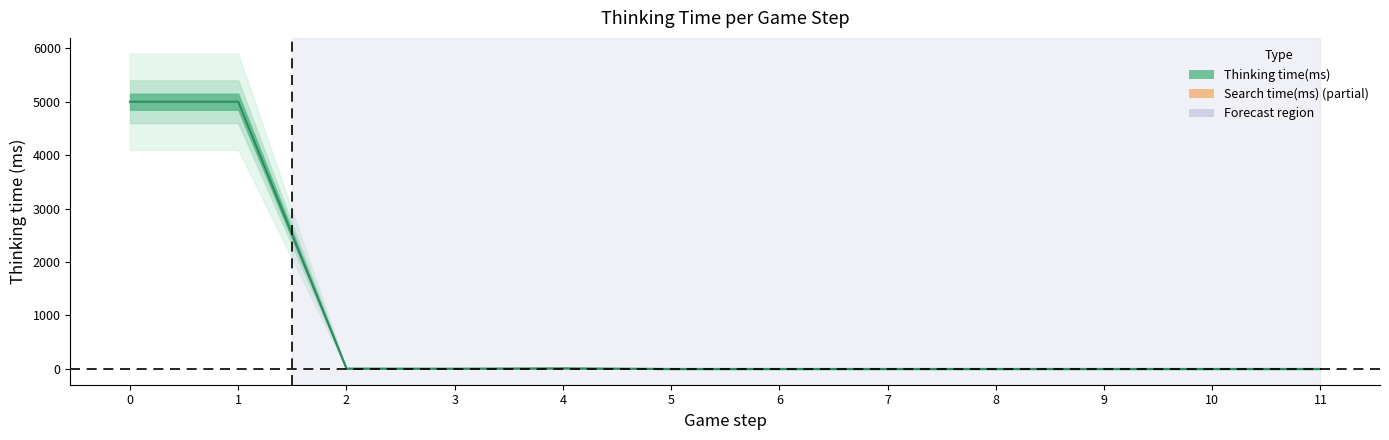

Is this an area chart (filled region under the line)?

No